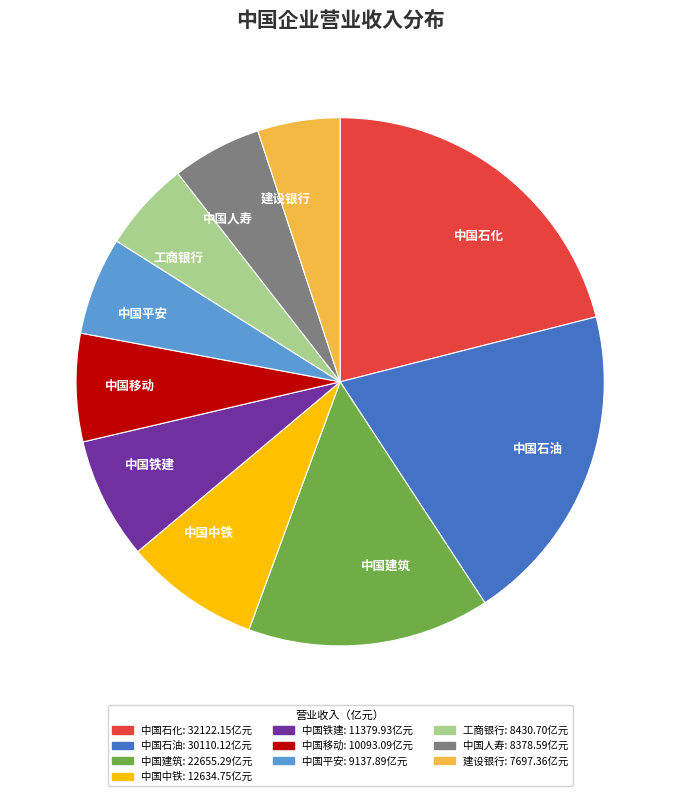

Is there a majority slice in this chart?

No